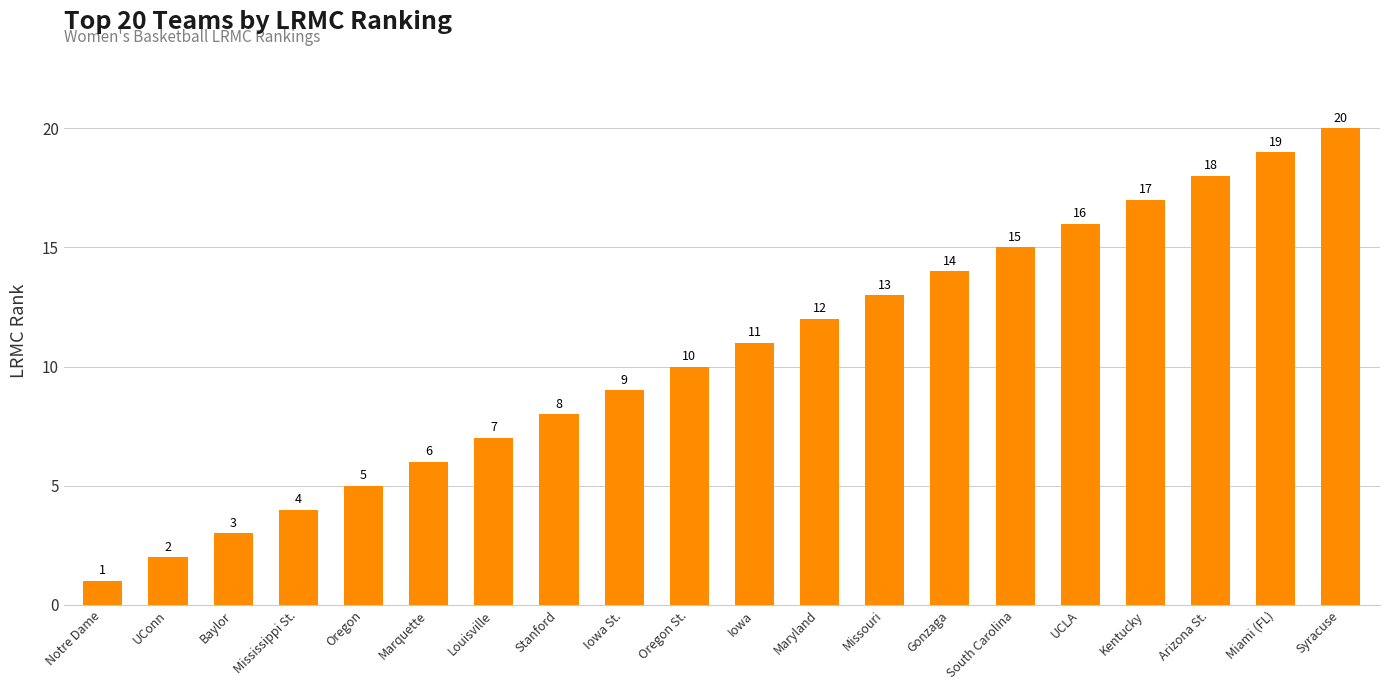

Count the number of categories in the chart.

20